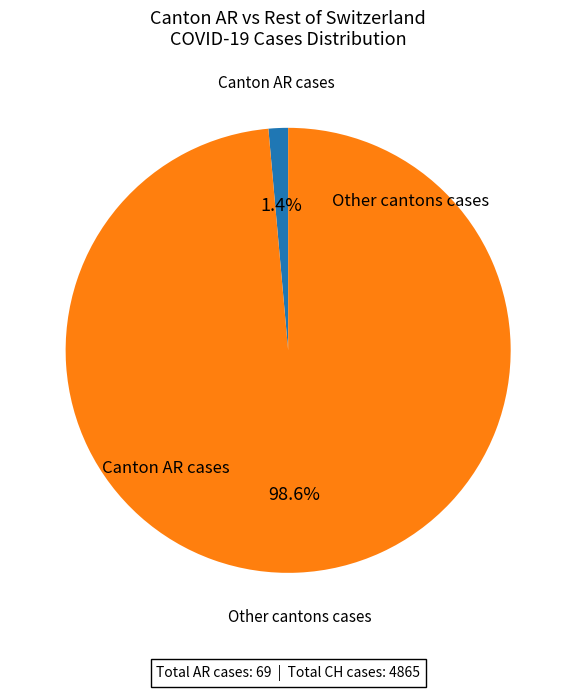

How many slices are in this pie chart?

2